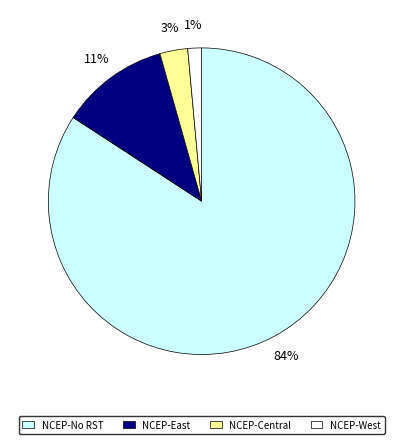

To the nearest percent, what is the average slice percentage?

25%